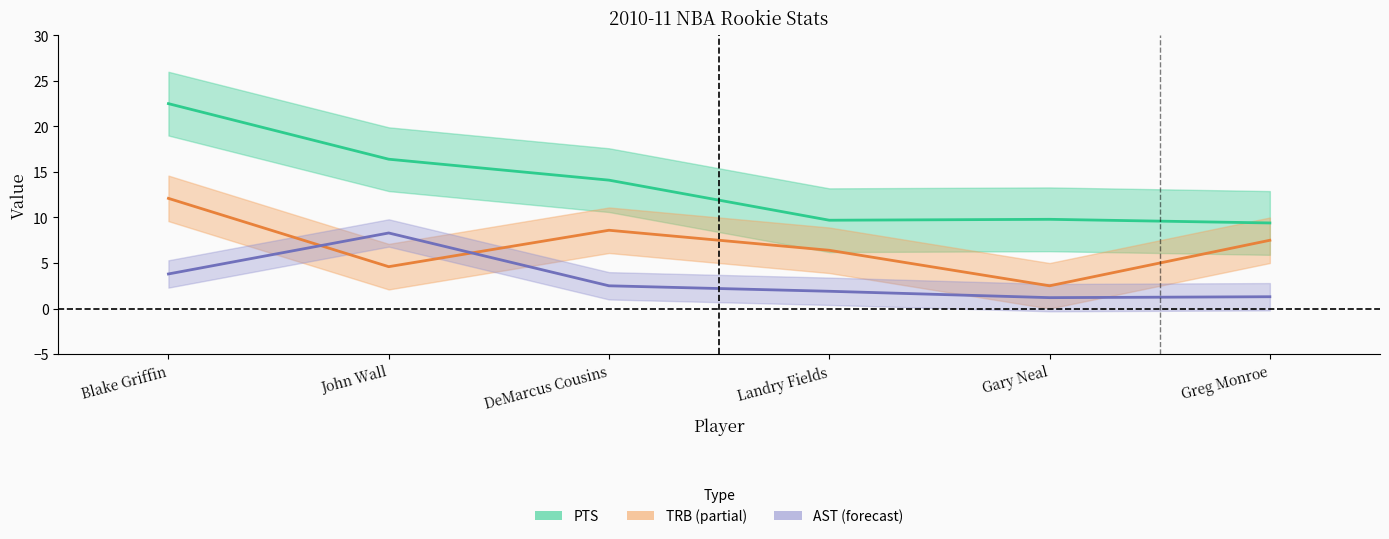

What is the label of the 2nd point from the left?

John Wall